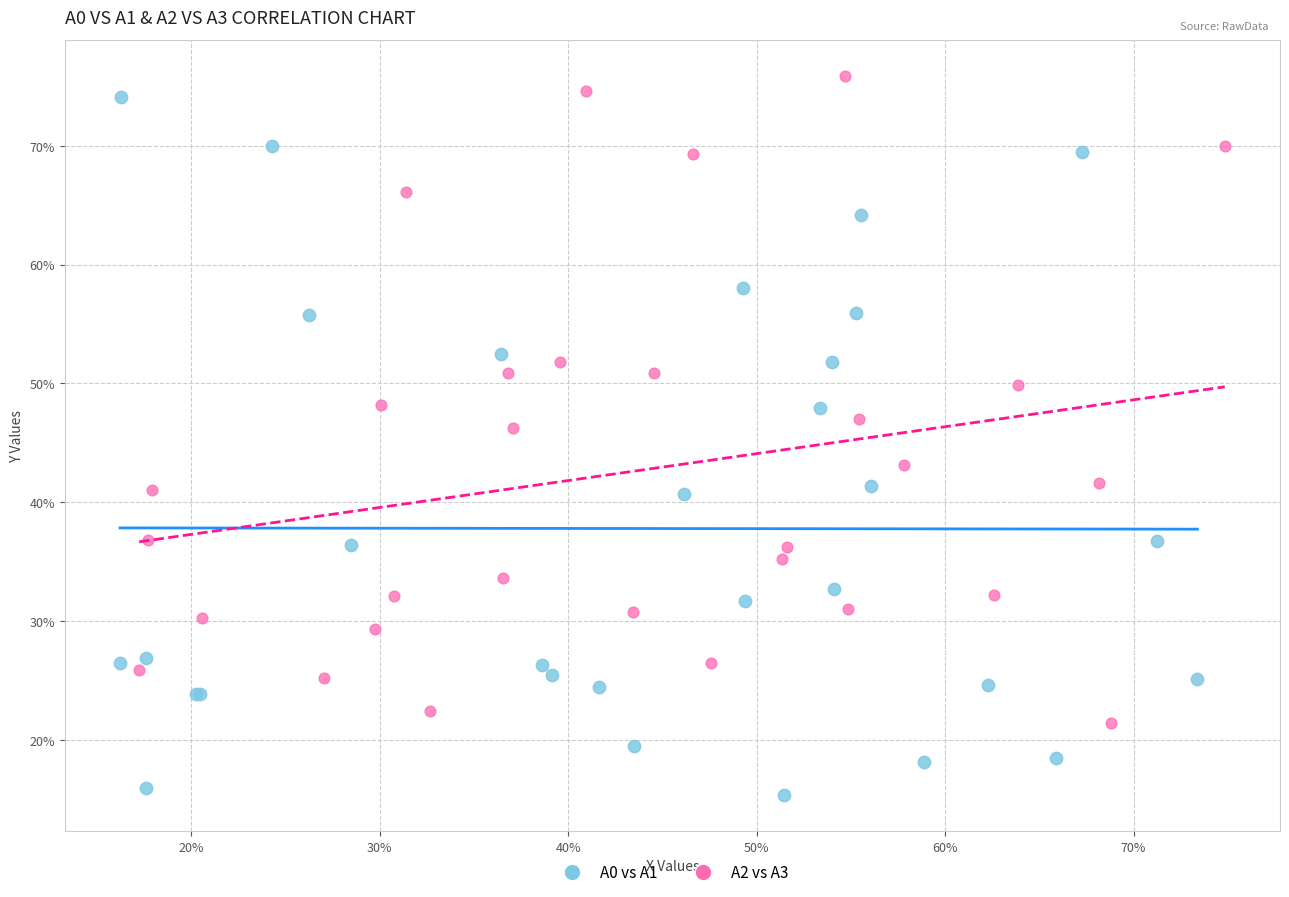

Which series has the largest Y range (max minus min)?

A0 vs A1